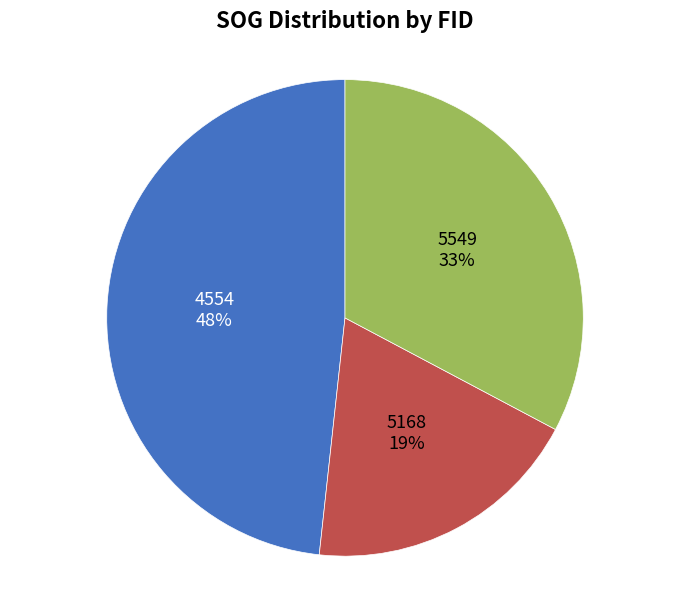

How many segments does this pie chart have?

3